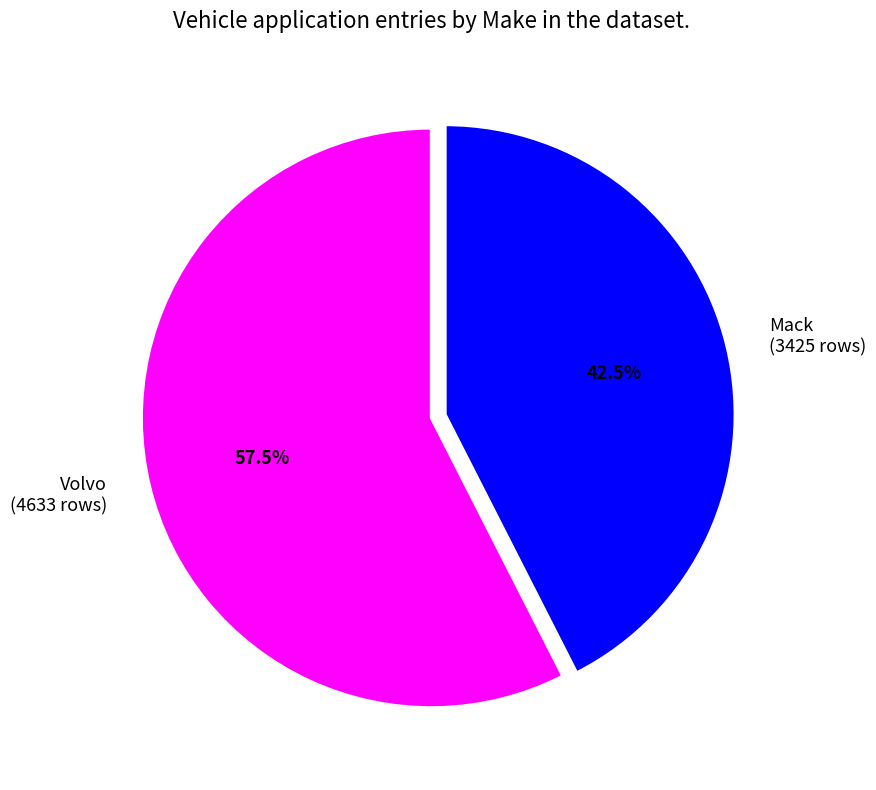

What percentage is NOT represented by Volvo (4633 rows)?

42.5%